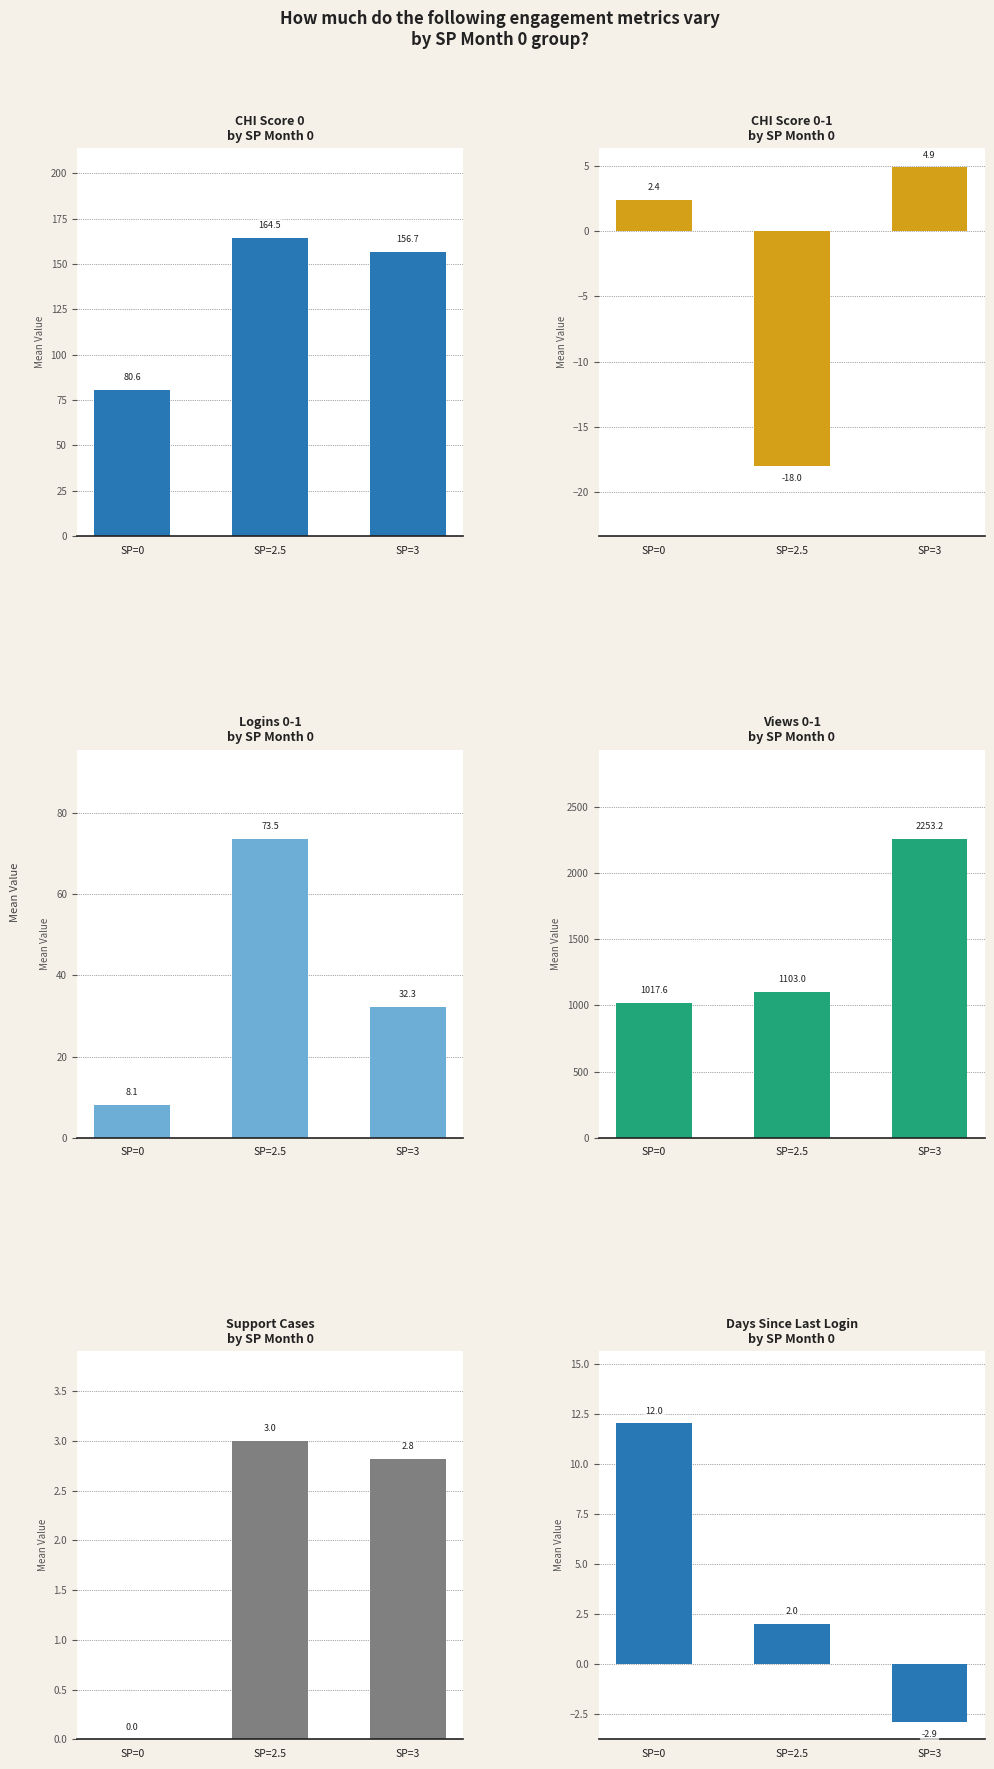

Where is CHI Score 0-1 by SP Month 0 nearest to the value -6?

SP=0